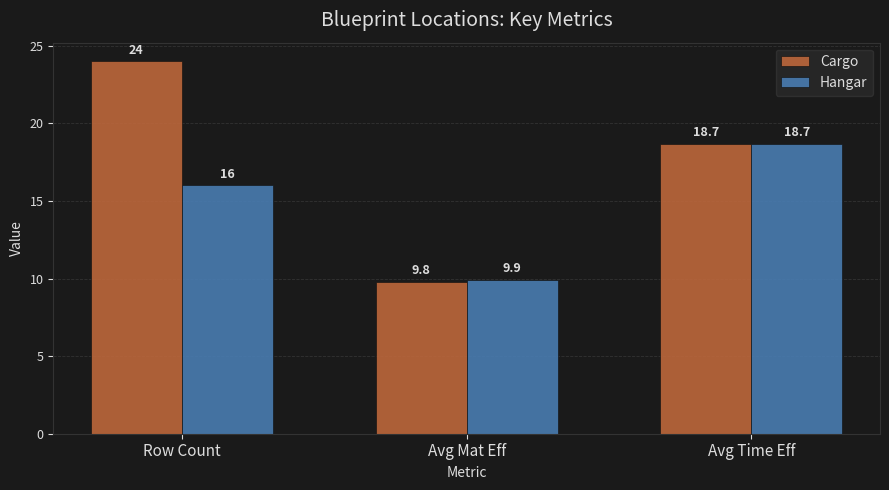

Is the value of Hangar at Row Count greater than the value of Cargo at Avg Mat Eff?

Yes